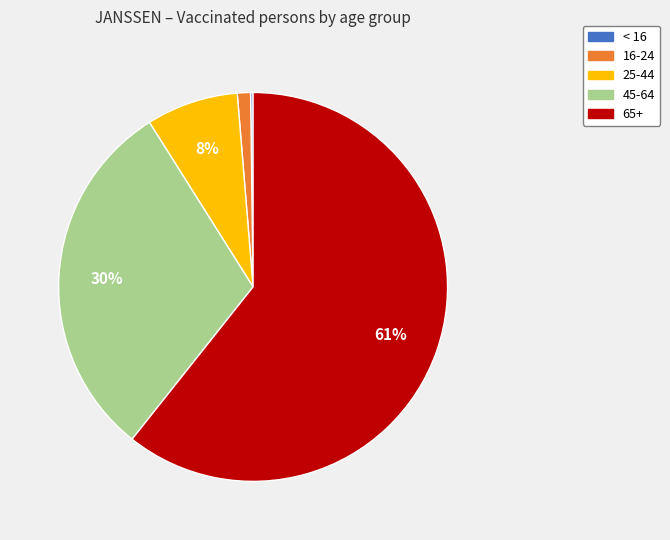

Approximately how many times larger is the value at 45-64 compared to 65+?

0.5